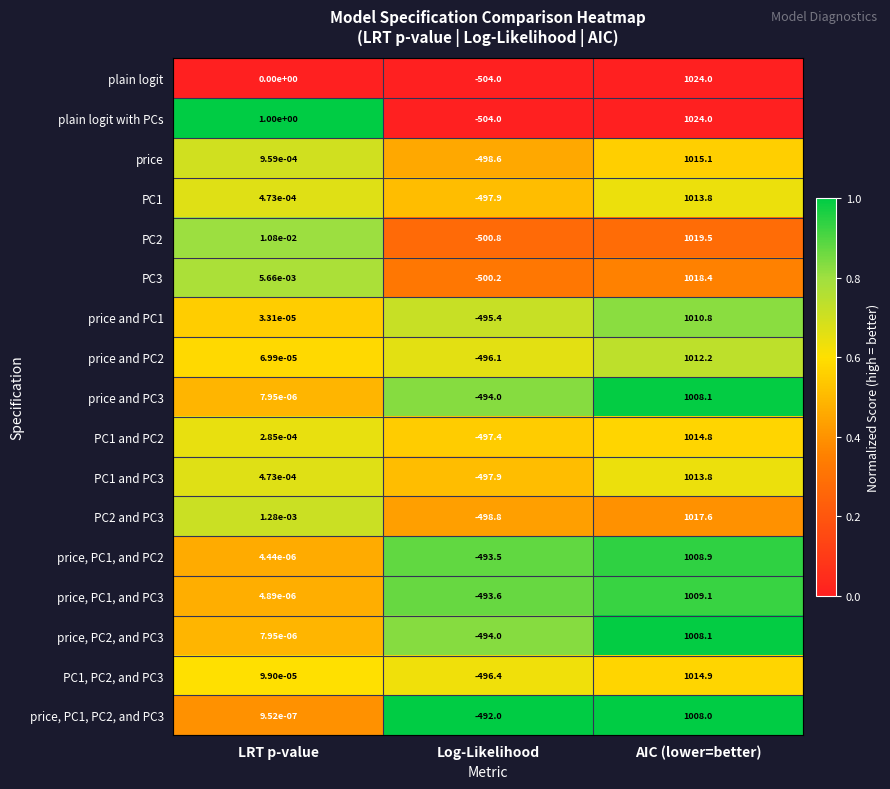

Which series has the largest total across all categories?

plain logit with PCs